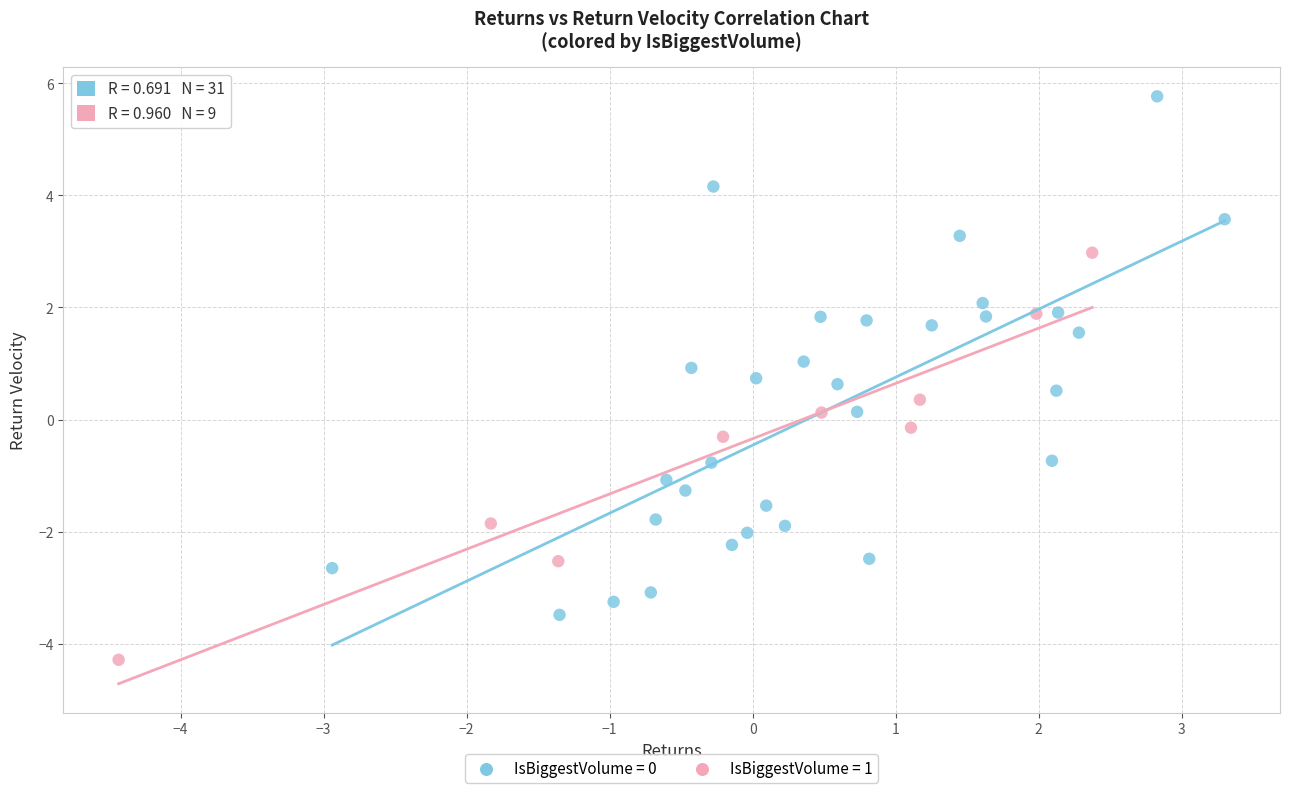

Which series has the largest Y range (max minus min)?

IsBiggestVolume = 0